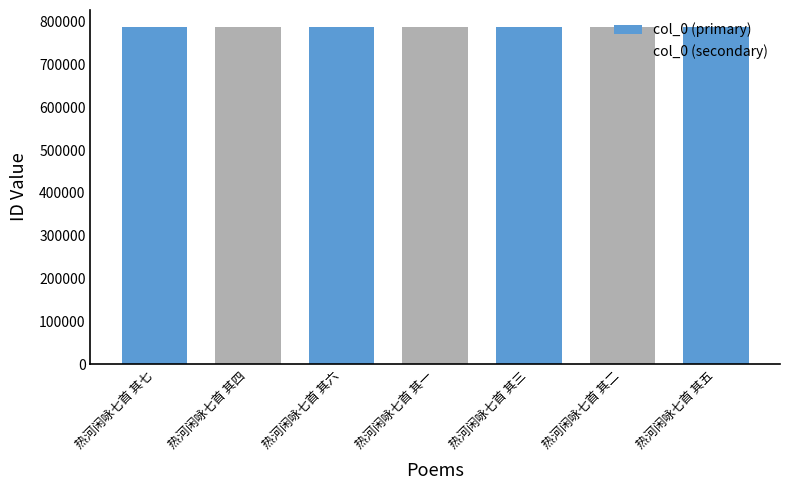

What is the smallest value displayed?

788088